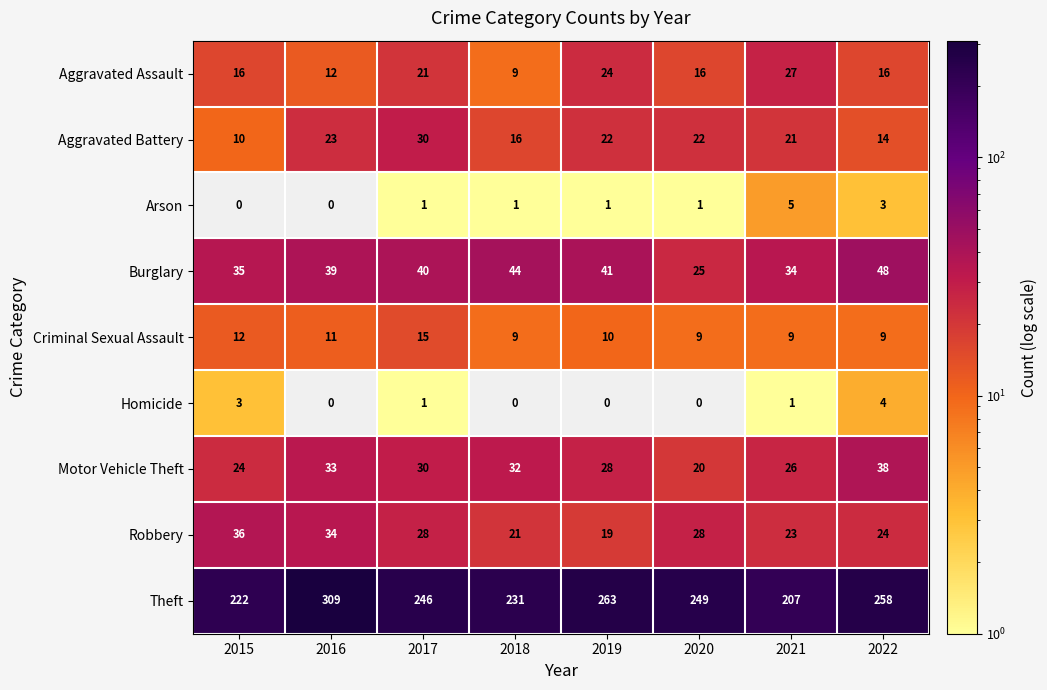

How many data points in Motor Vehicle Theft are less than 30?

4